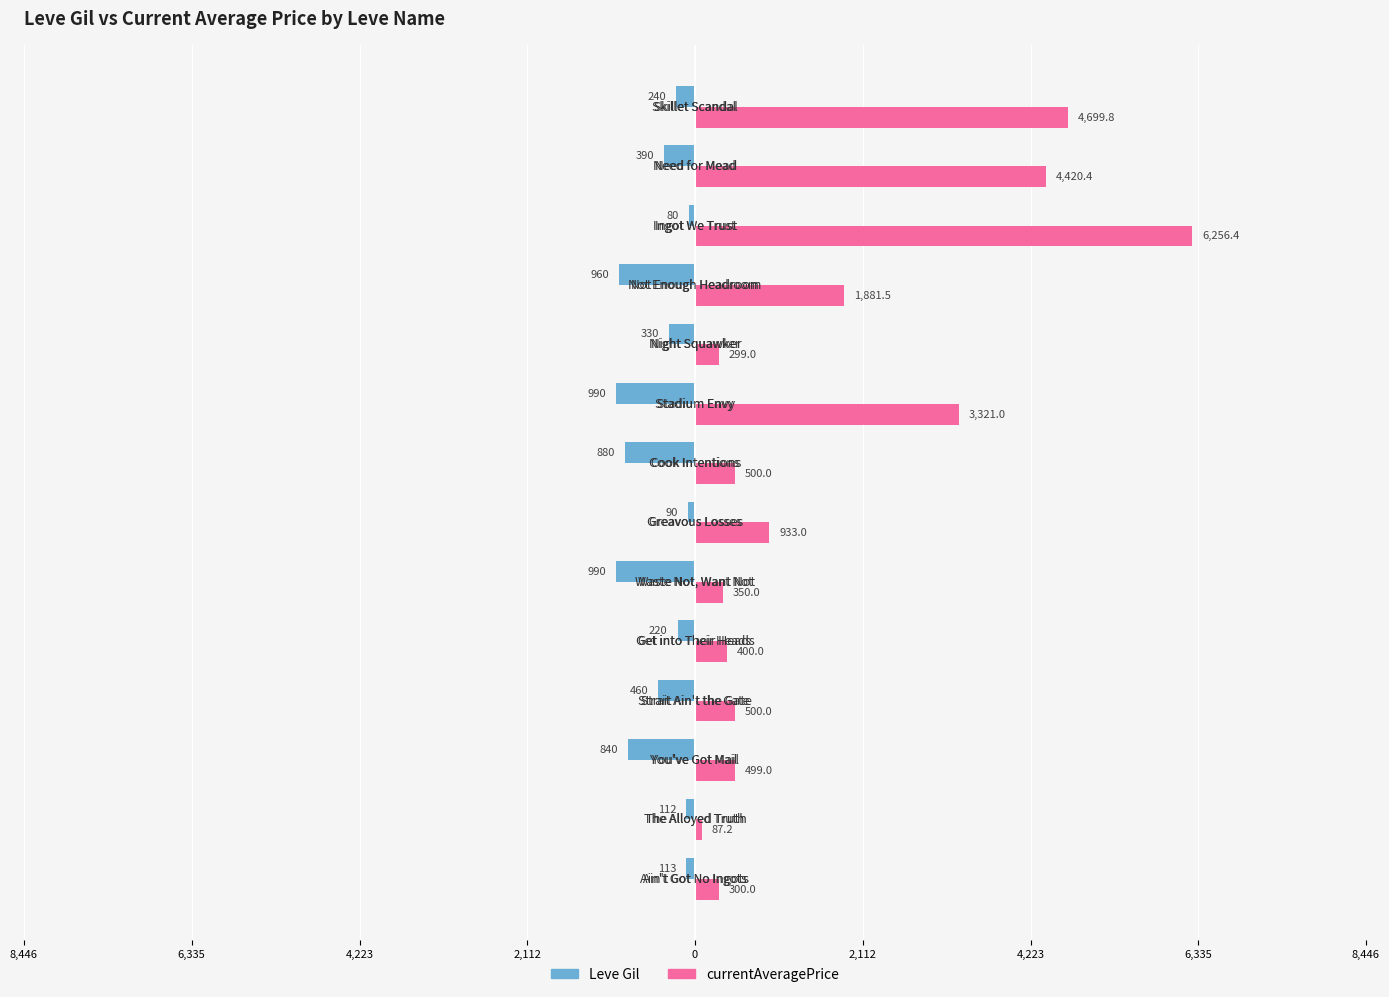

List the series in order of their peak value, lowest first.

Leve Gil, currentAveragePrice